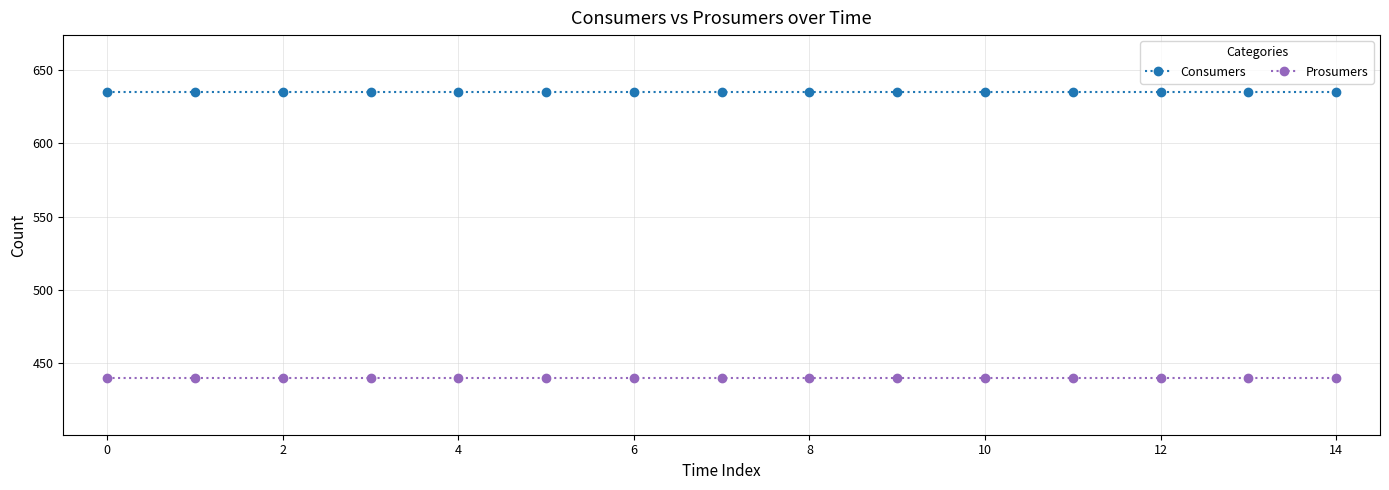

True or false: Prosumers and Consumers intersect in this chart.

False